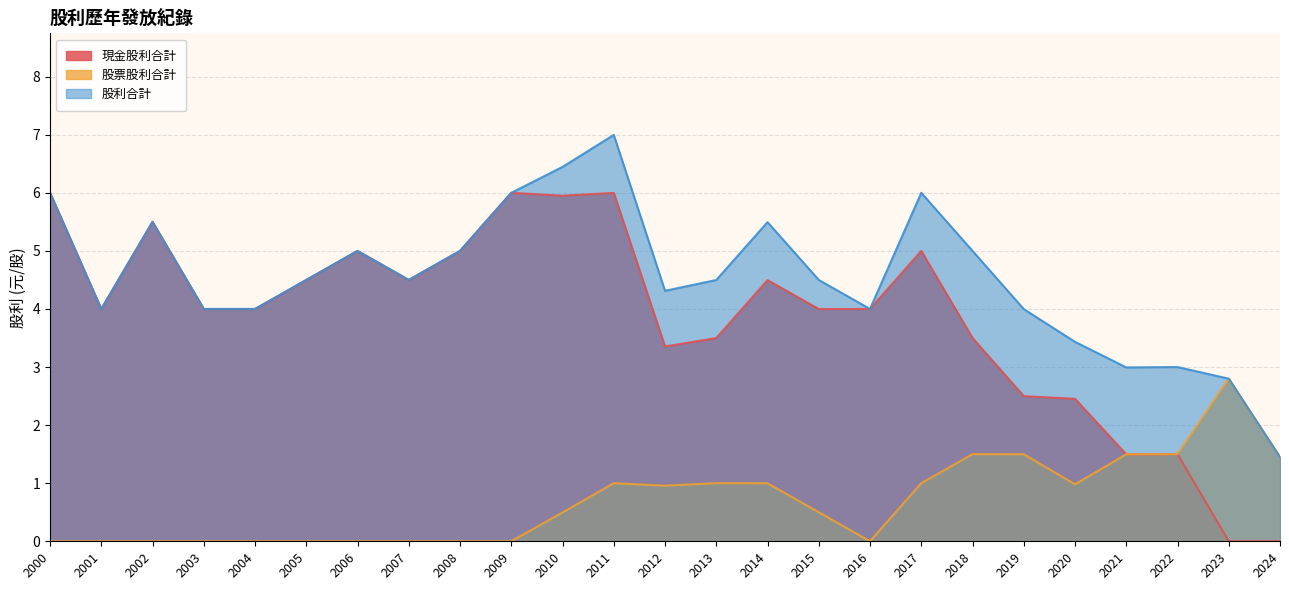

Between 2000 and 2008, which series saw the biggest shift?

現金股利合計